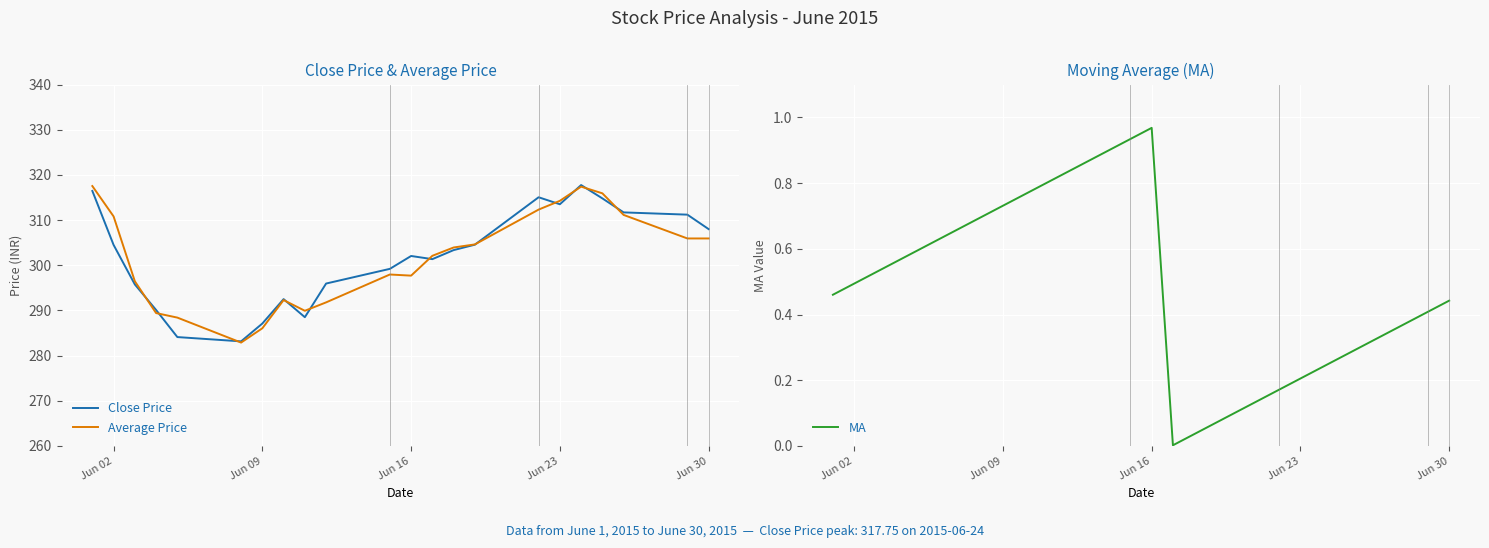

What is the highest value of the Average Price series?

317.5